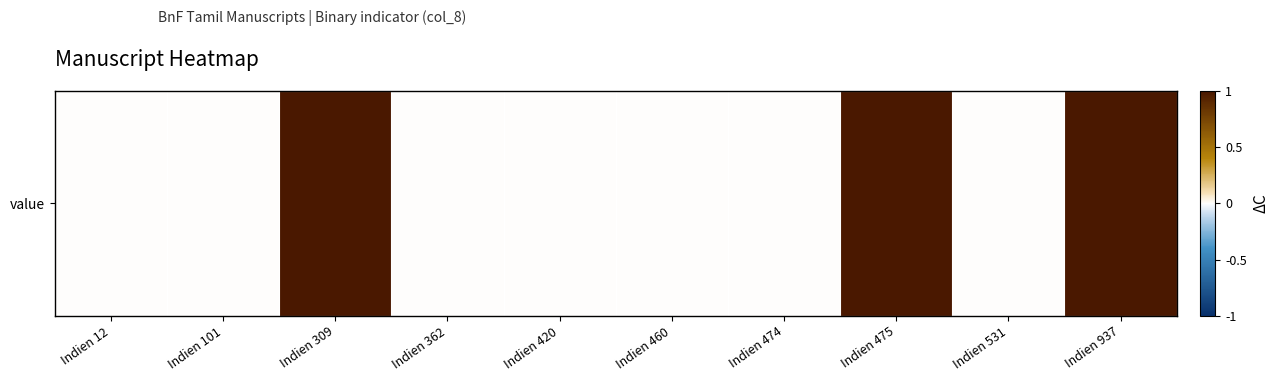

What is the change in value from Indien 309 to Indien 362?

-1